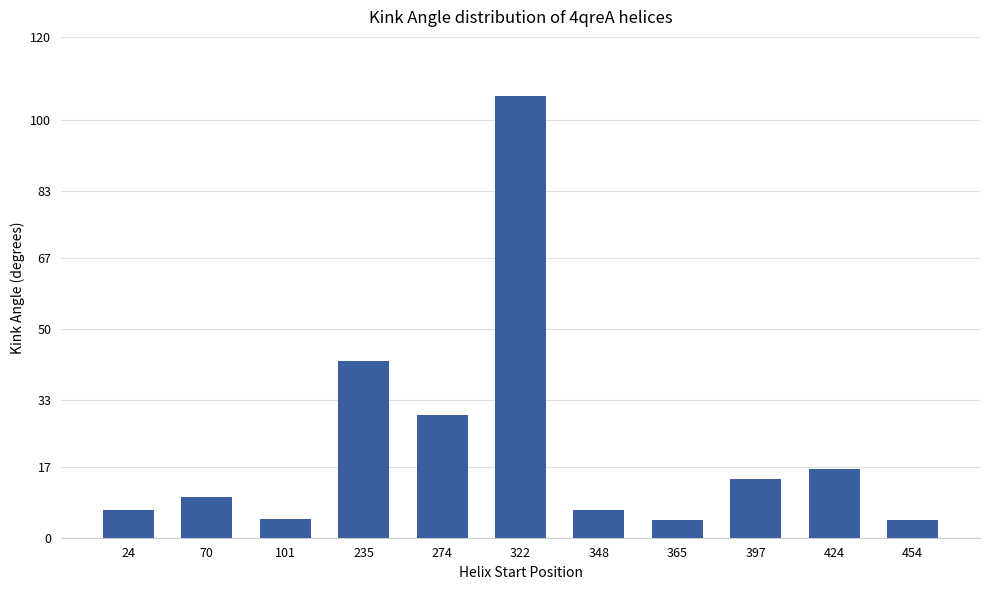

Are the bars grouped side by side (vs. stacked)?

No